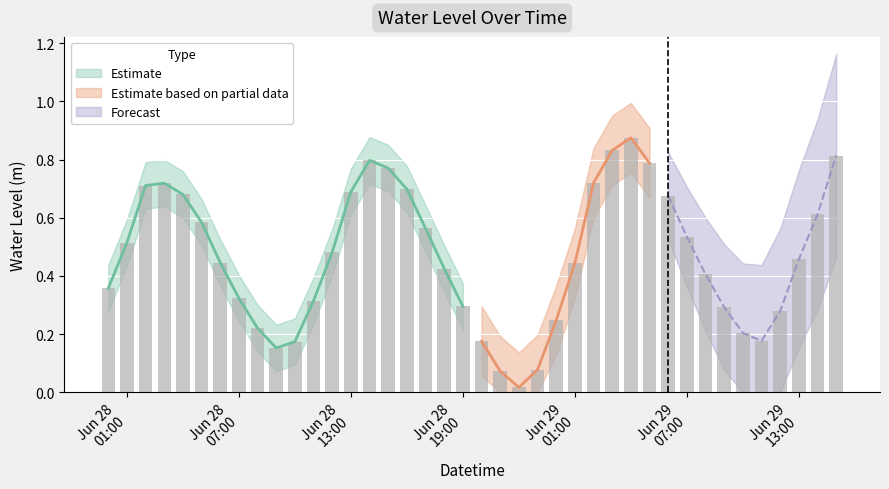

Which has a higher value, 2023-06-29 00:00:00 or 2023-06-28 13:00:00?

2023-06-28 13:00:00